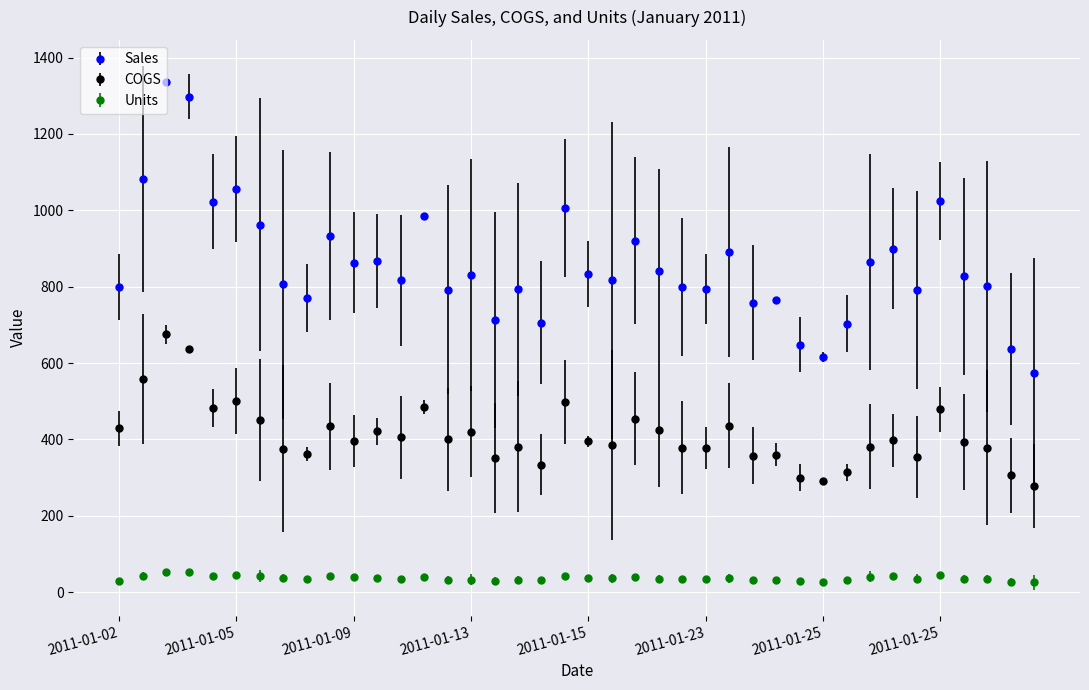

True or false: Units has more than 2 interior local peaks.

True